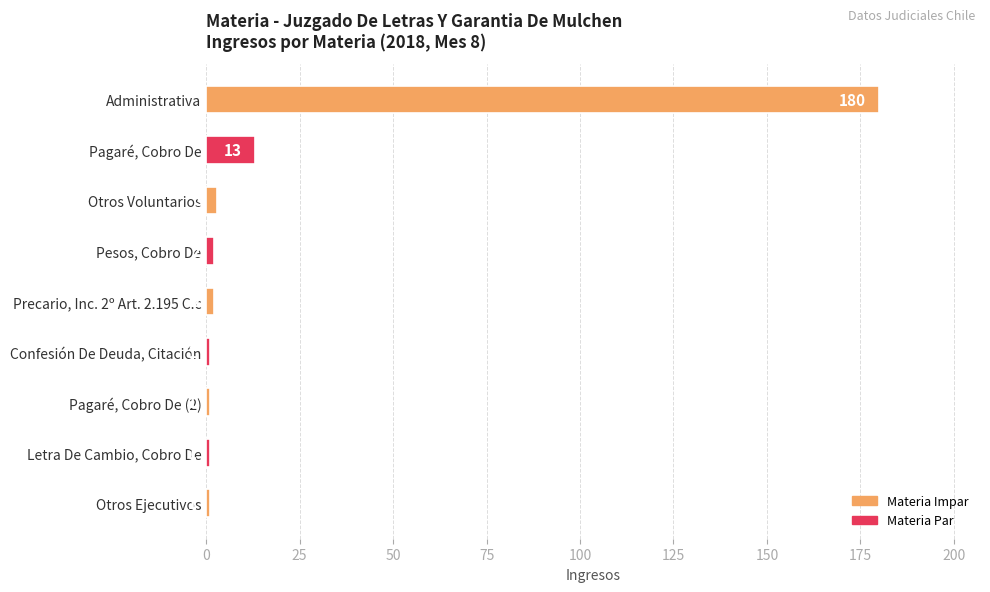

Where is the data nearest to the value 90?

Pagaré, Cobro De